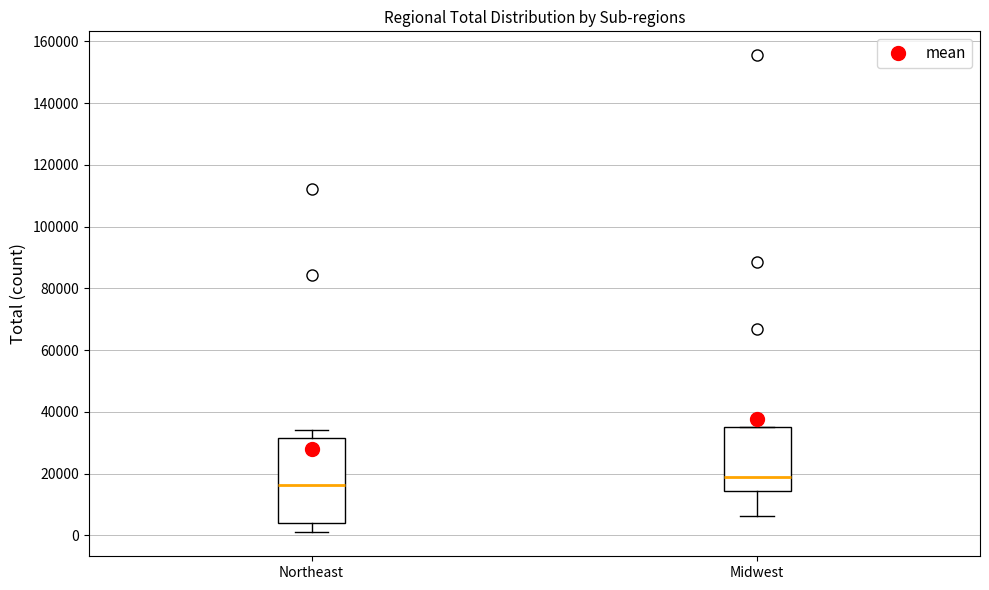

Where is the lower edge of the box for Northeast on the y-axis? The values are not printed on the chart, so give them approximately, as read against the axis.

4000